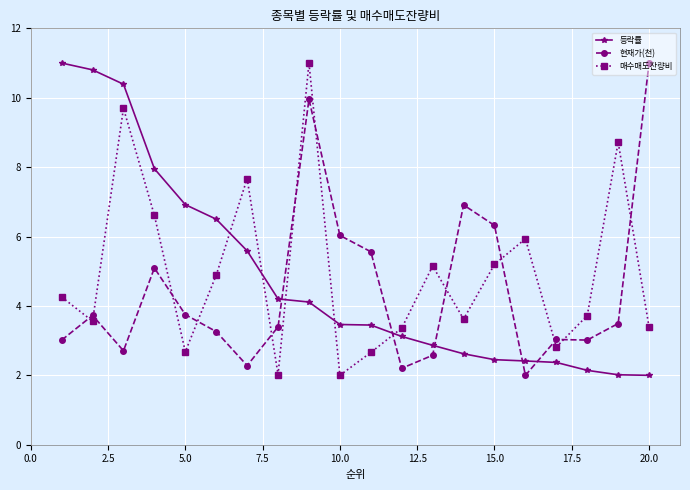

What is the sum of all 등락률 values?

96.4